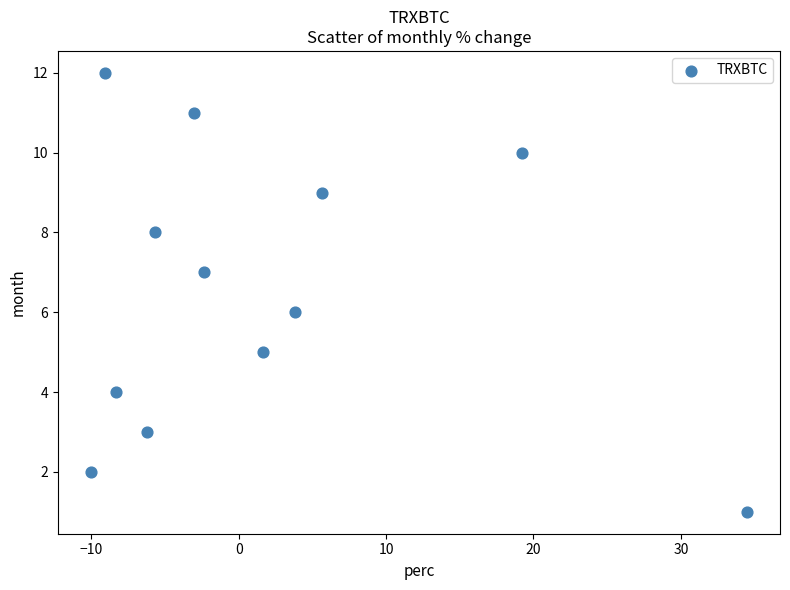

What is the range of Y values (max minus min)?

11